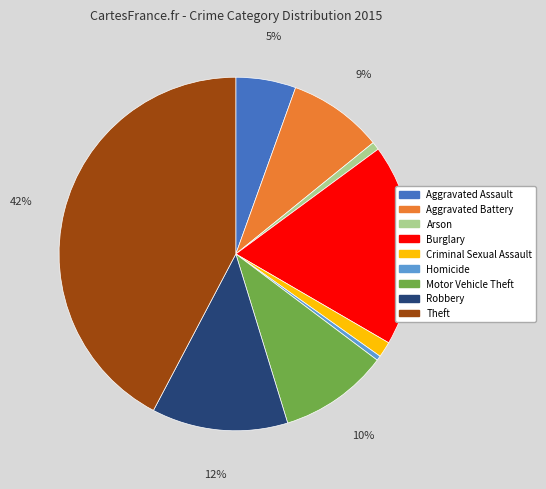

To the nearest percent, what is the average slice percentage?

11%